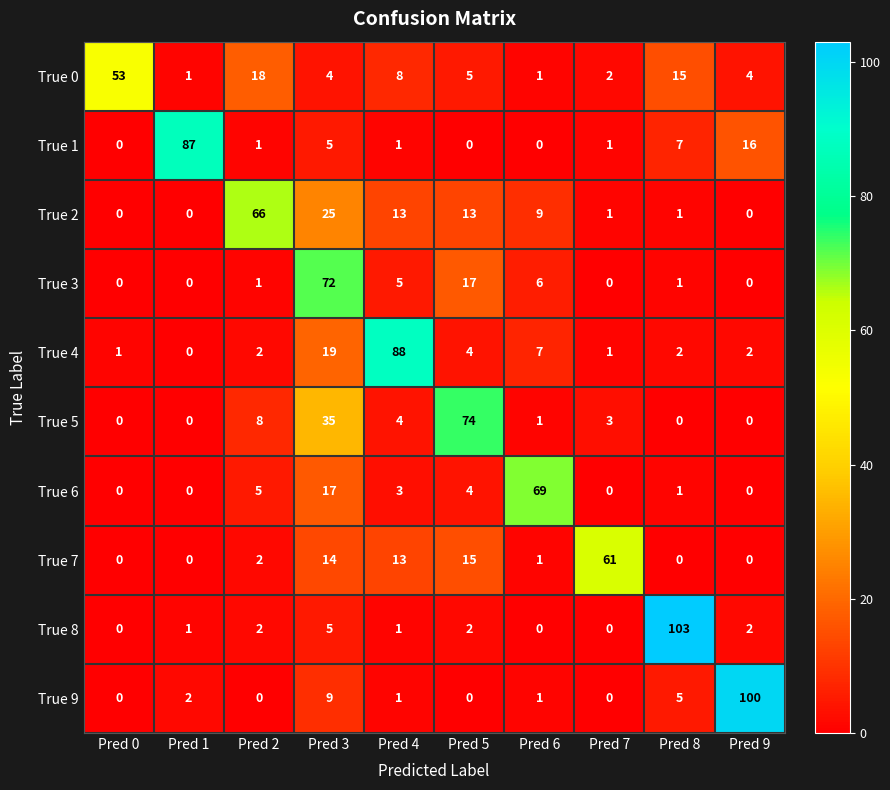

Which series has the largest range (max minus min)?

True 8